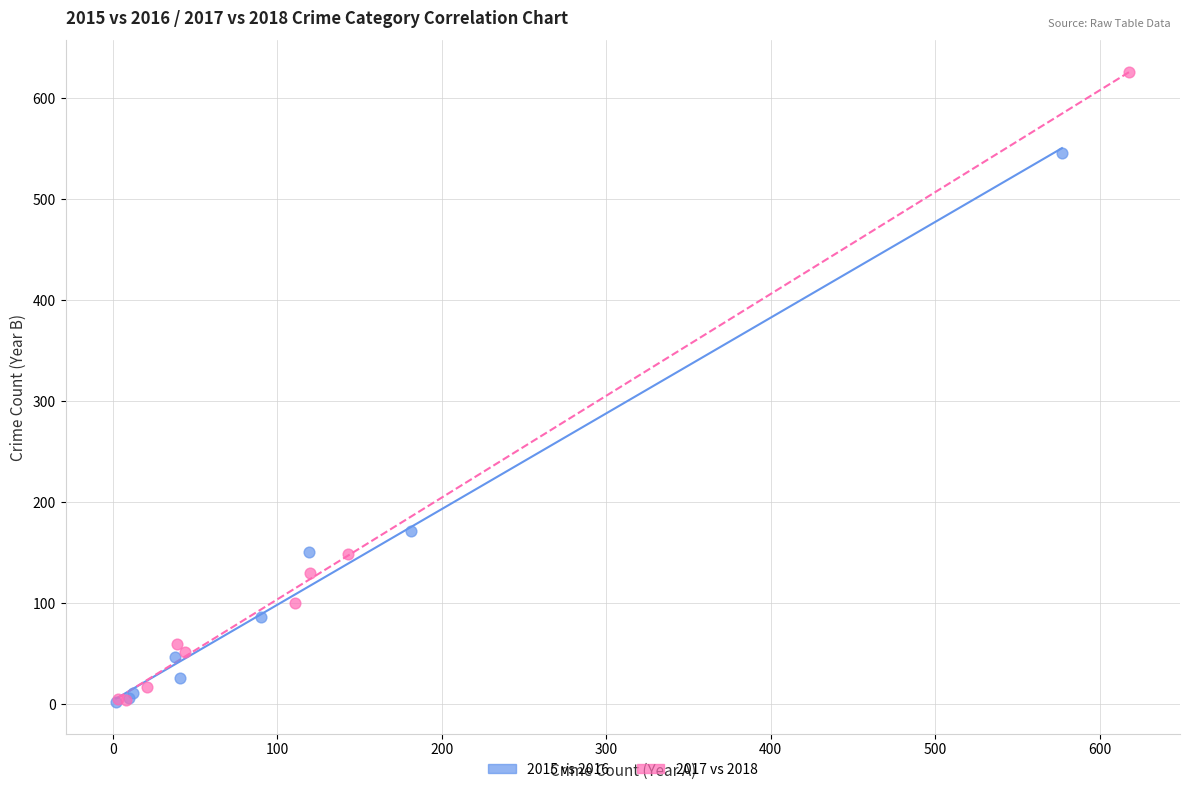

Which series reaches the maximum Y coordinate?

2017 vs 2018